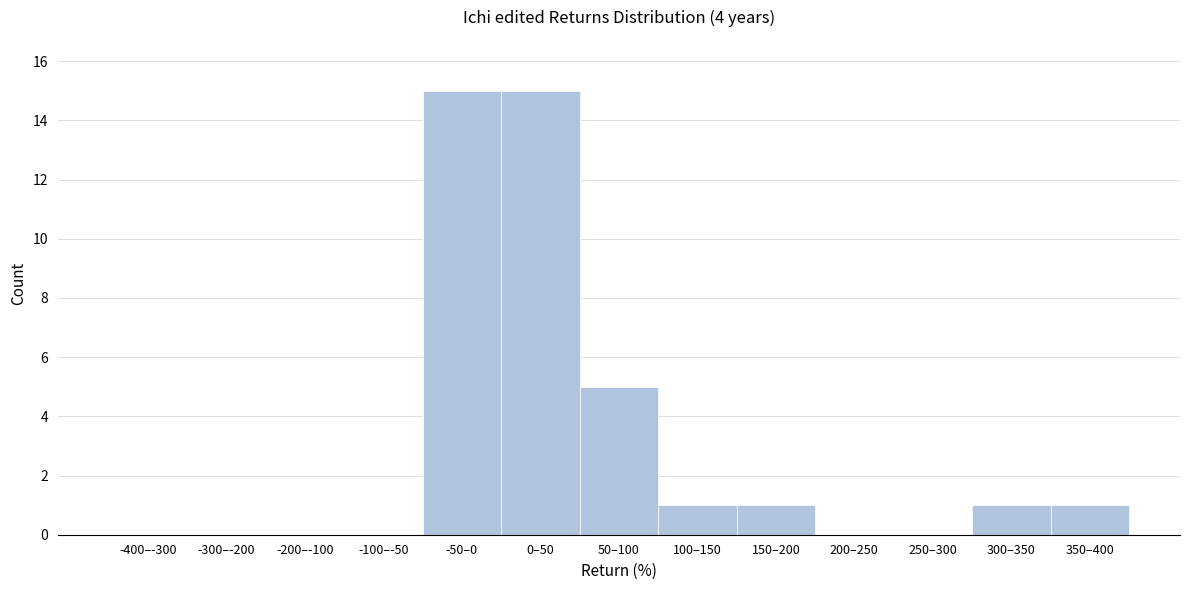

Reading left to right, transcribe all the data shown in this chart.

-400–-300=0	-300–-200=0	-200–-100=0	-100–-50=0	-50–0=15	0–50=15	50–100=5	100–150=1	150–200=1	200–250=0	250–300=0	300–350=1	350–400=1